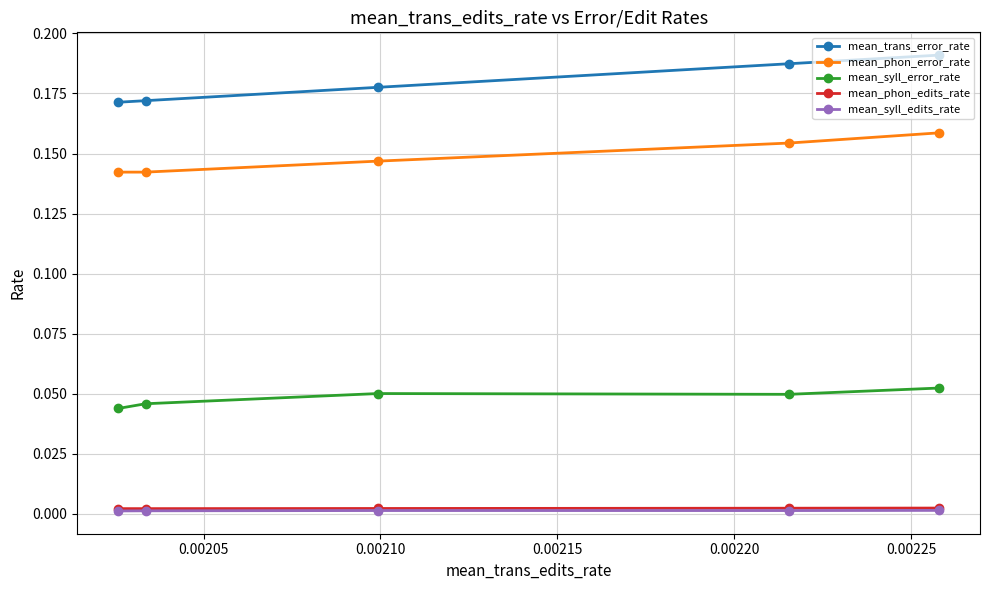

Which series has the largest range (max minus min)?

mean_trans_error_rate